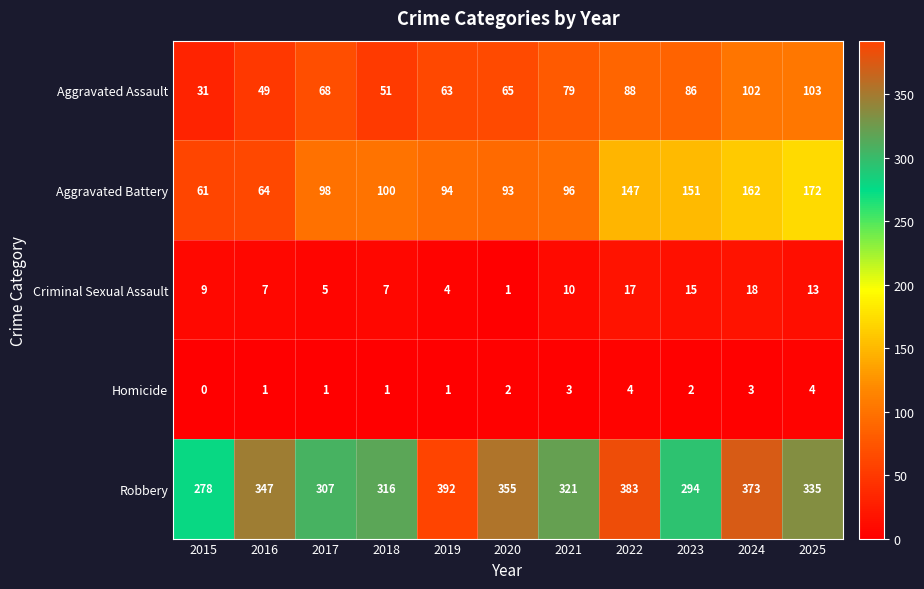

Which category has the lowest value across all series?

2015